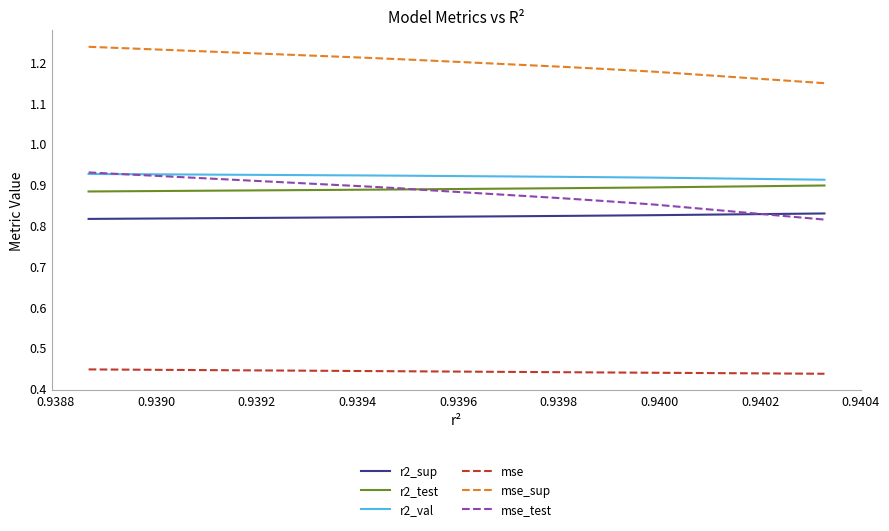

True or false: mse_test and mse cross at least once.

False